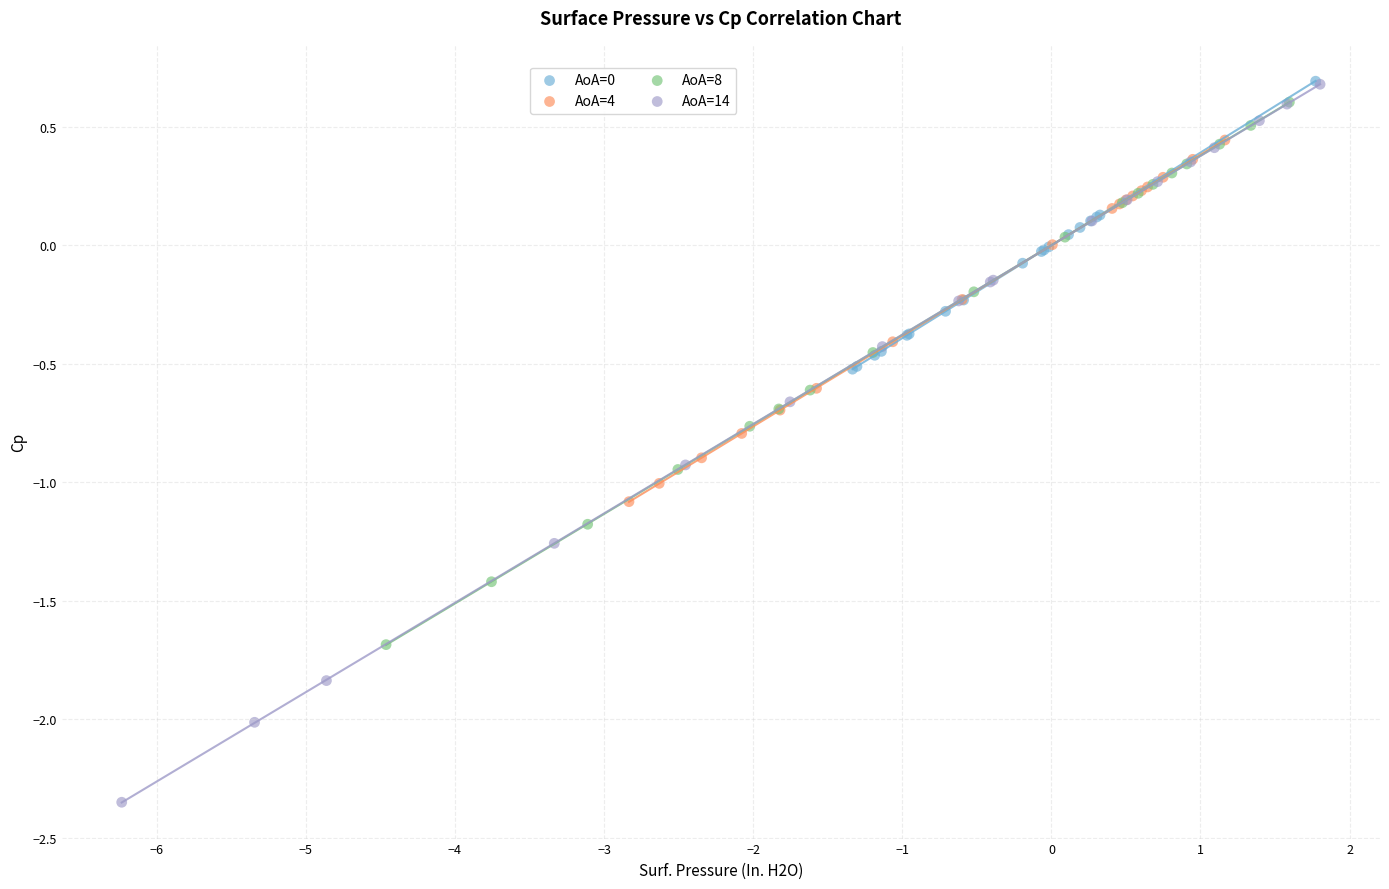

Which series has the largest Y range (max minus min)?

AoA=14